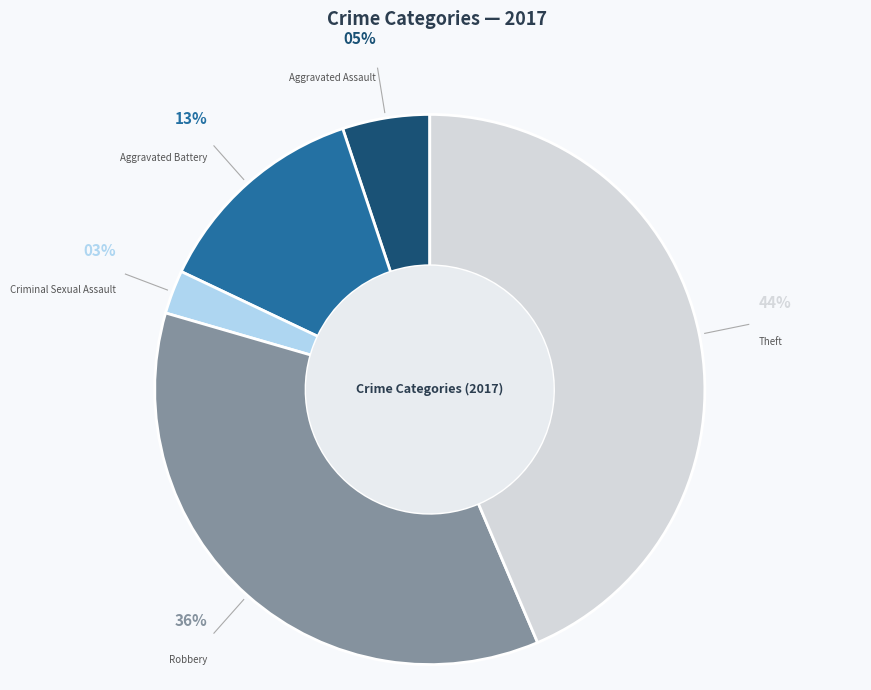

What percentage is the Aggravated Assault slice, to the nearest percent?

5%